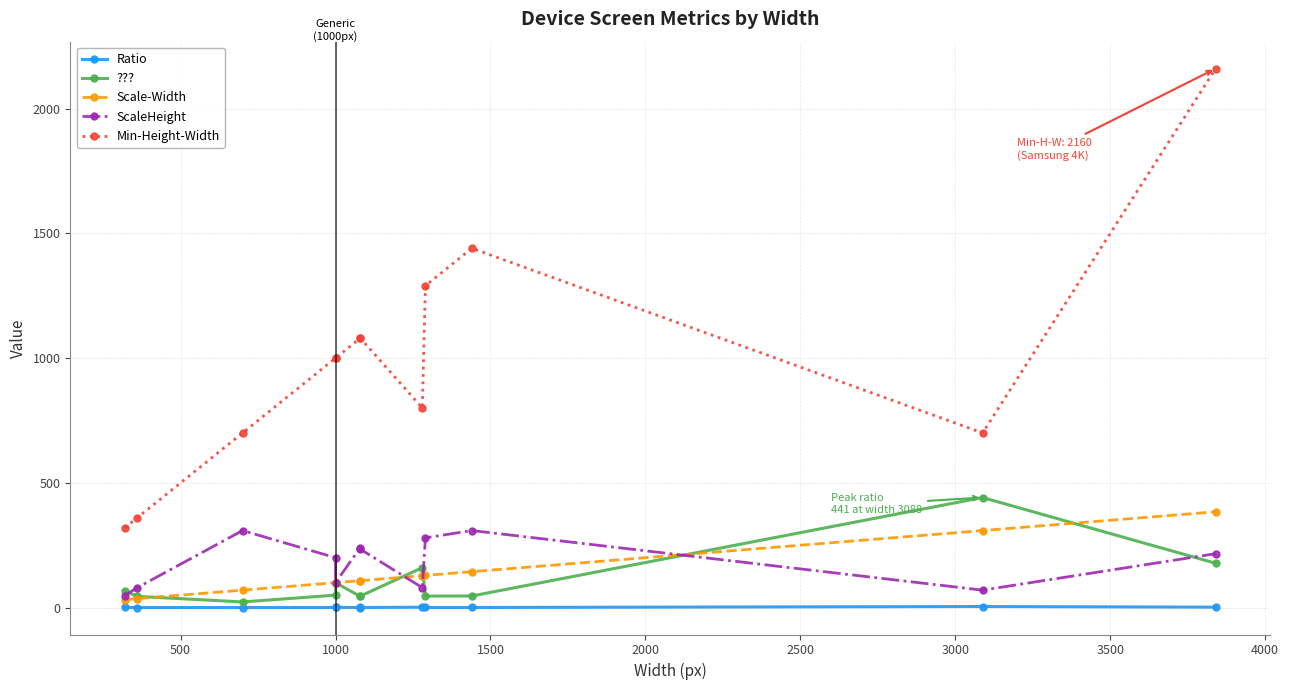

How many series are shown in this chart?

5